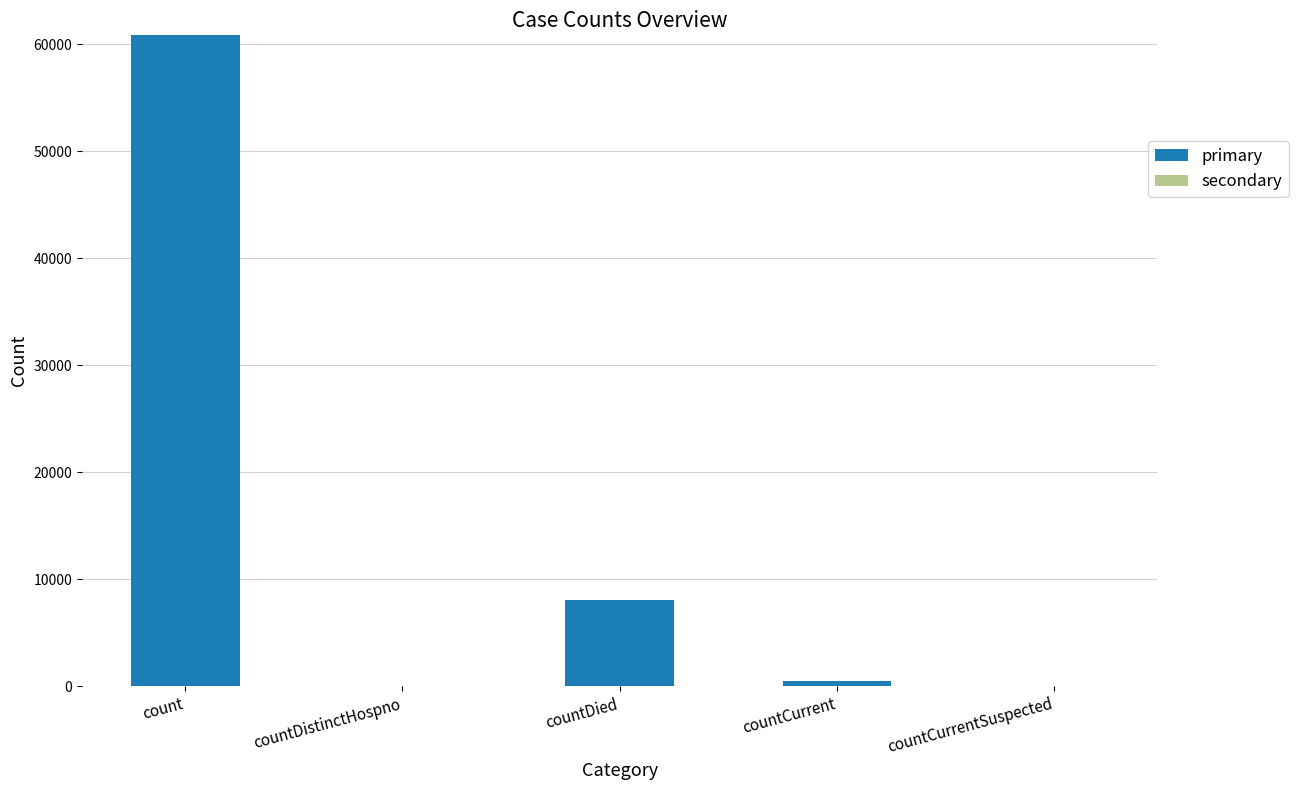

The value at countCurrentSuspected is 0. True or false?

True